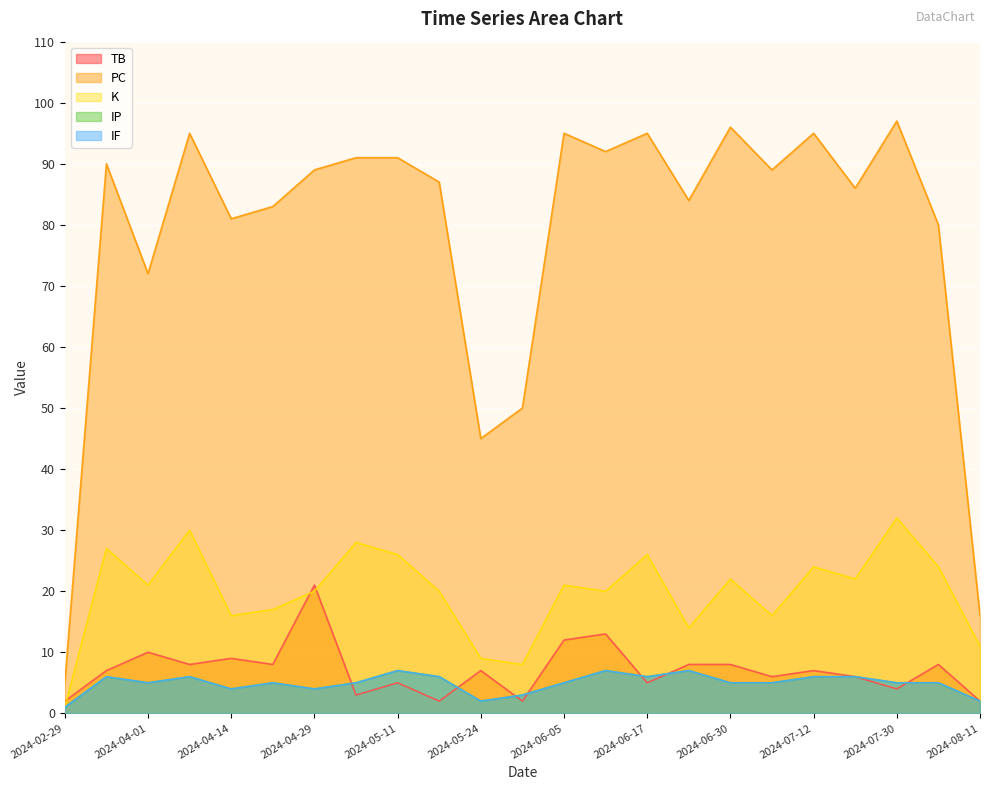

True or false: TB and IF cross at least once.

True